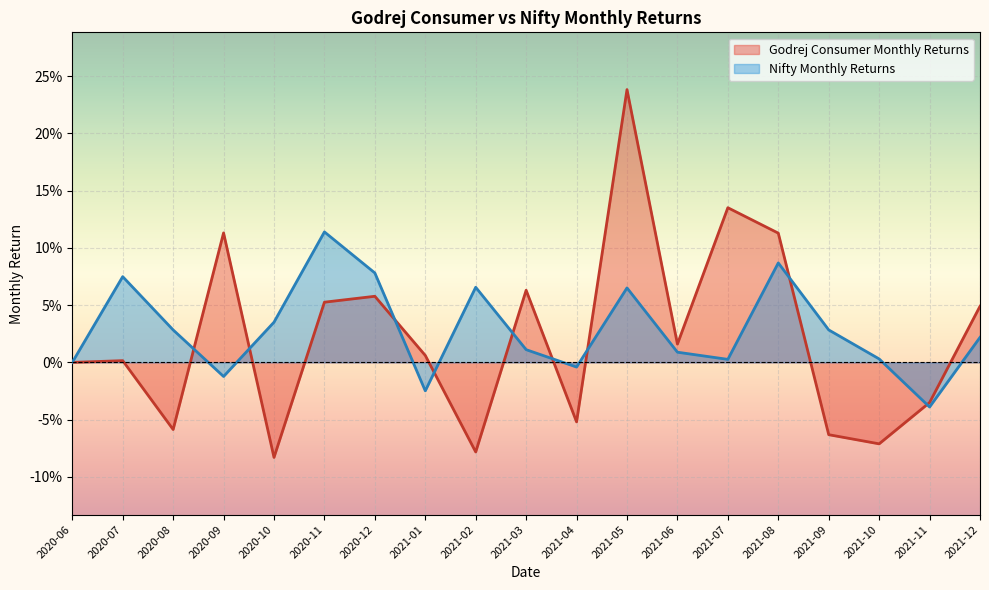

What are all the series names shown in the legend?

Godrej Consumer Monthly Returns, Nifty Monthly Returns